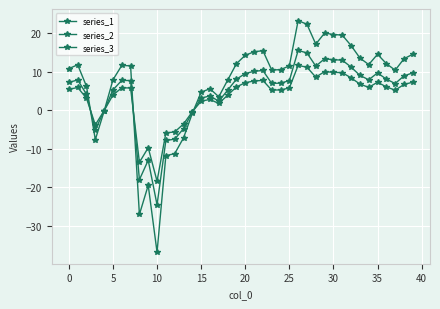

Count the number of categories in the chart.

40